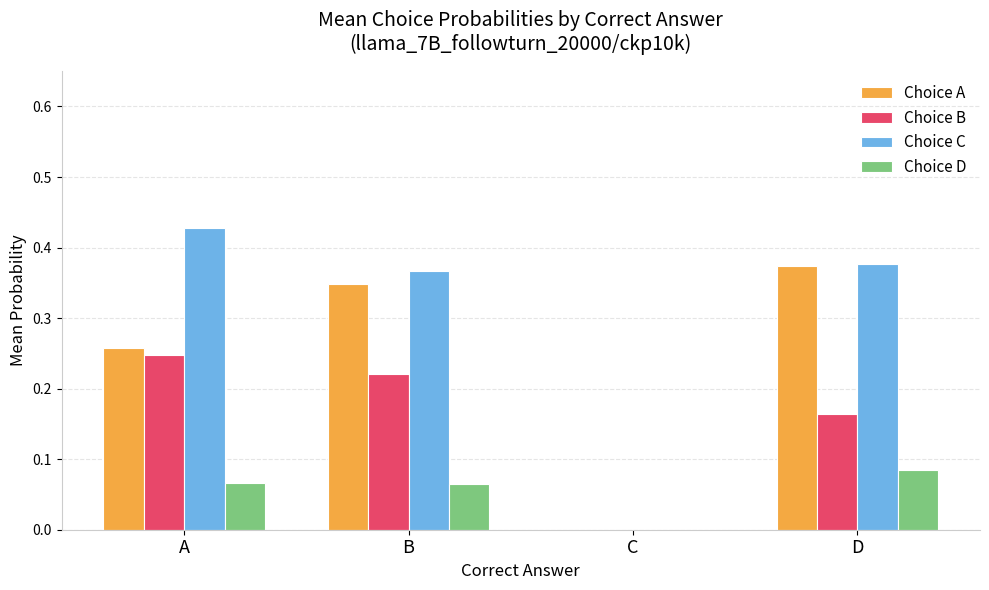

At which label is Choice D closest to 0?

C